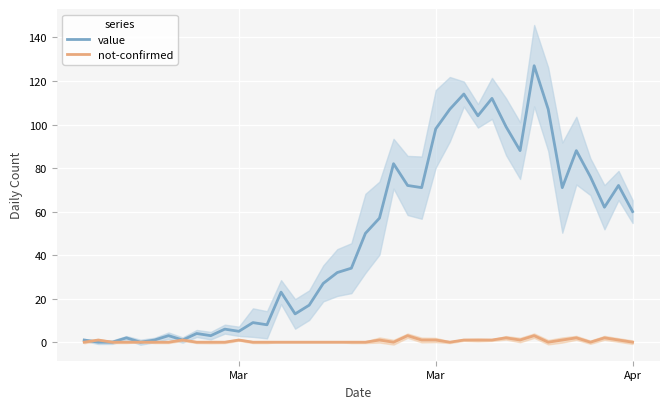

How many intersections are there between not-confirmed and value?

1